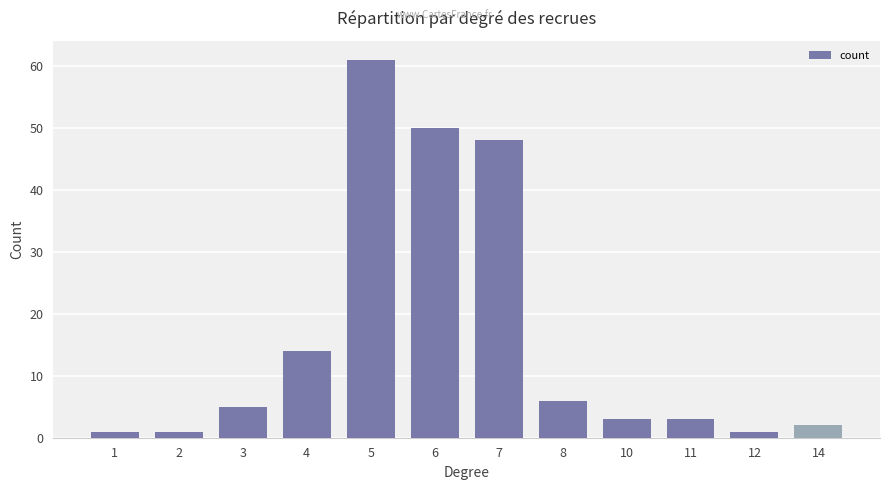

What is the value of the 2nd bar from the left?

1